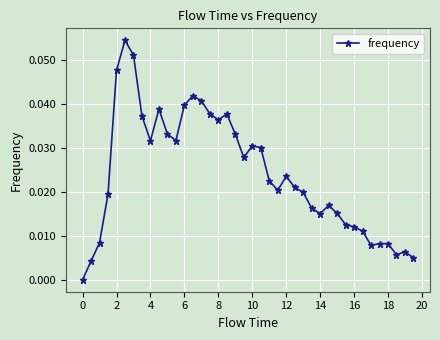

True or false: there are more than 1 points higher than both neighbors.

True